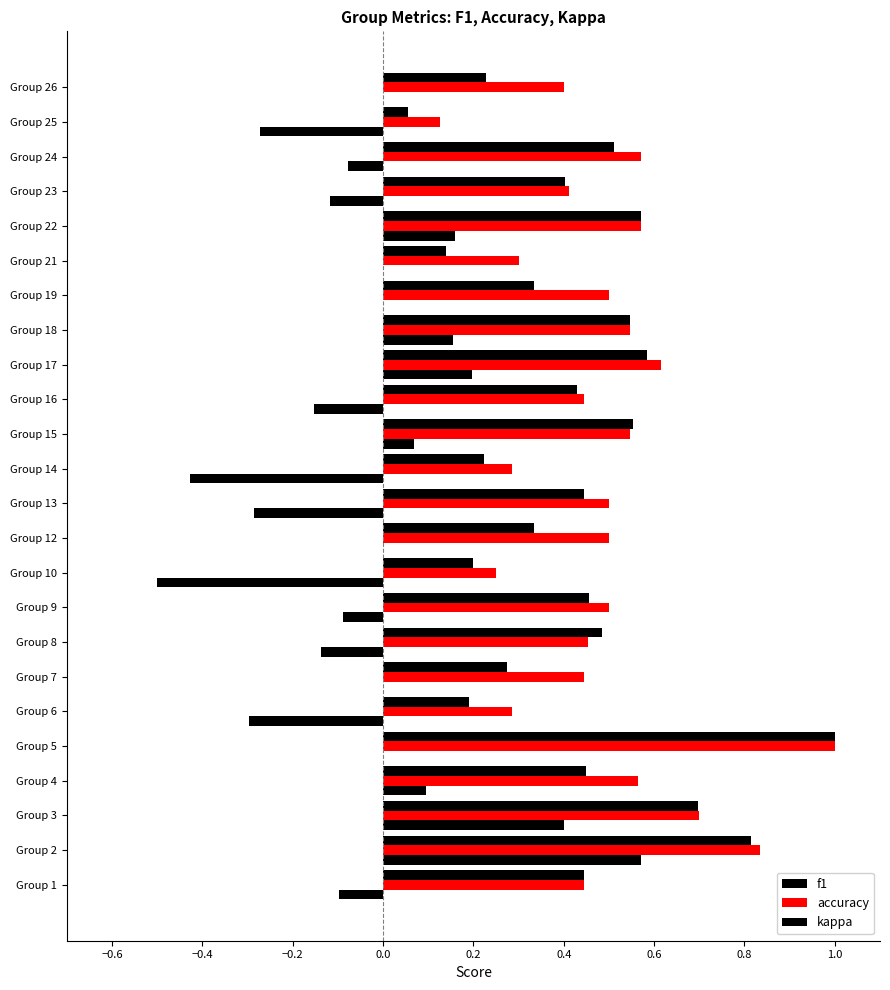

How many categories are shown in the chart?

24